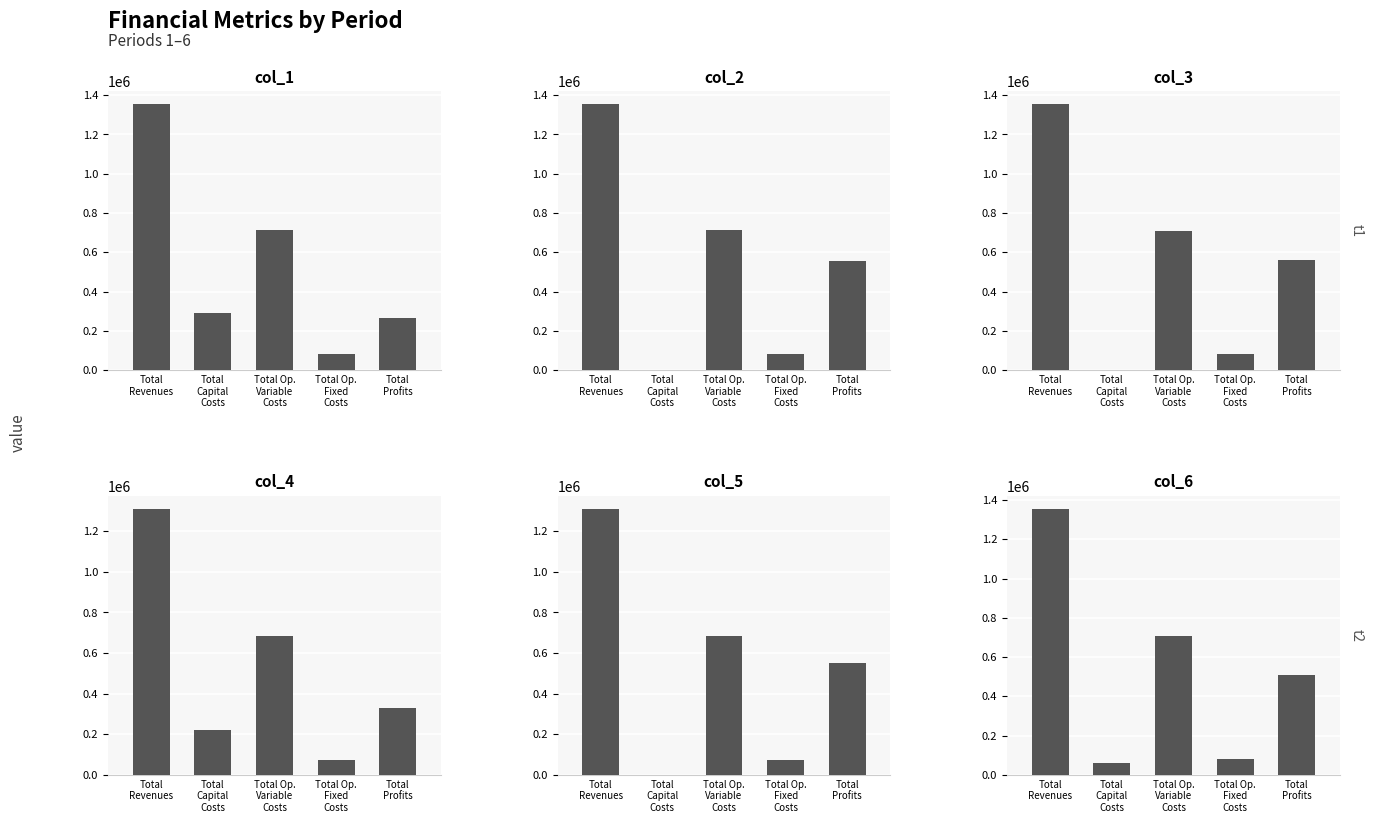

What is the value of the col_6 bar at the 4th from the left?

79584.1